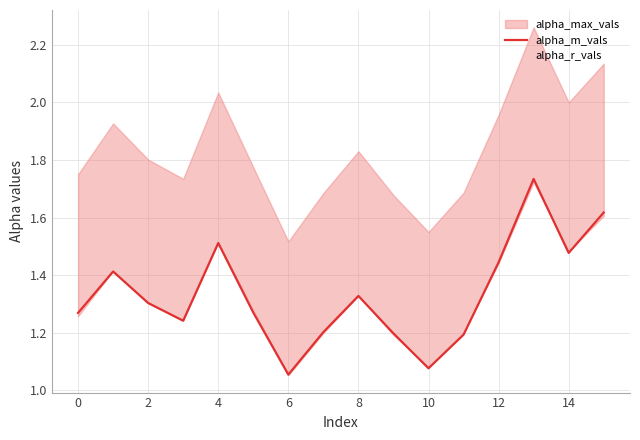

What is the difference between the second highest and minimum values?

0.6